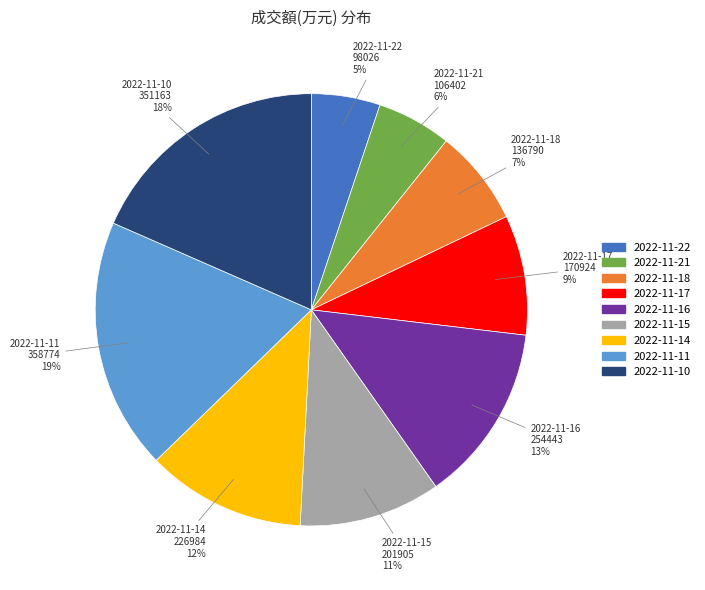

Do 2022-11-15 and 2022-11-16 together represent more than half of the pie?

No